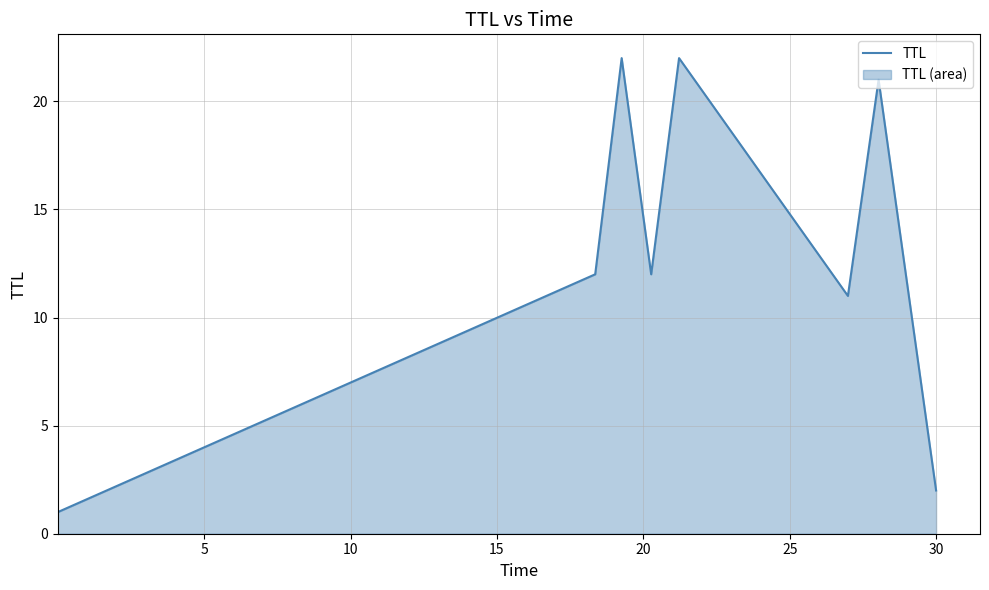

What is the greatest value displayed?

22